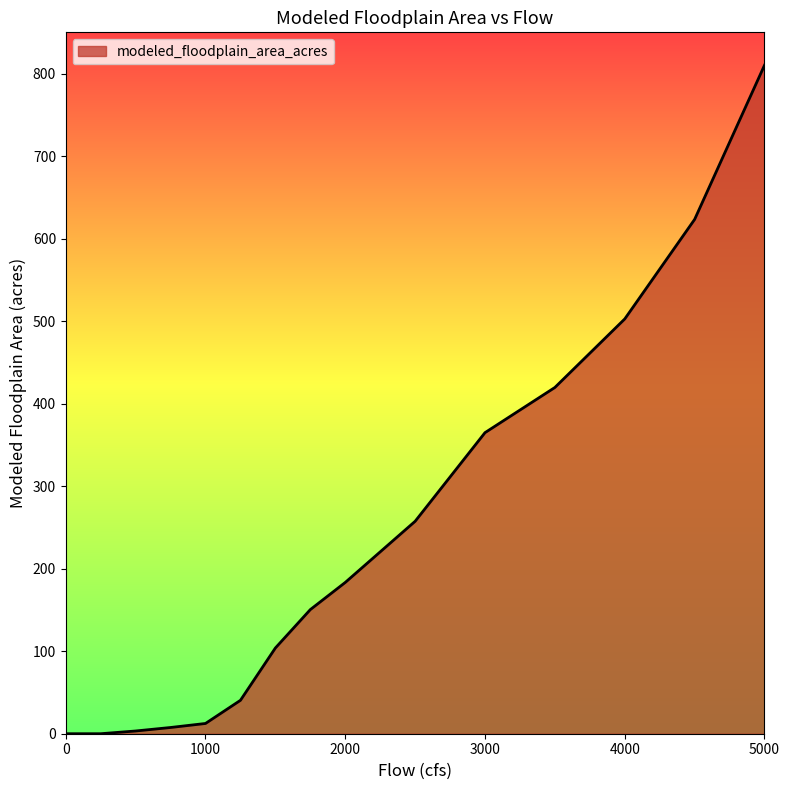

What is the difference between the maximum and minimum values?

810.1